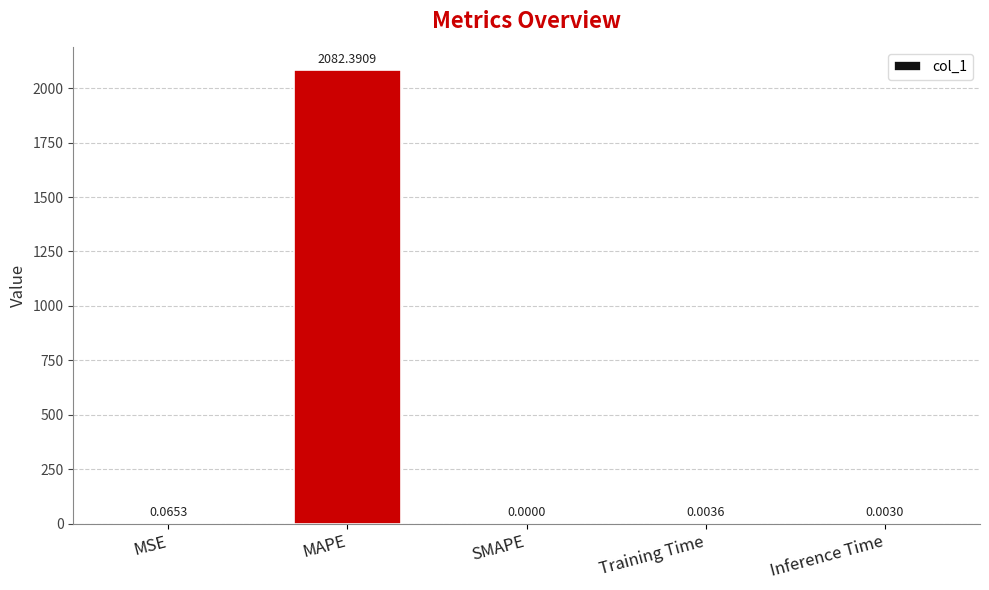

What is the sum of all values?

2082.5